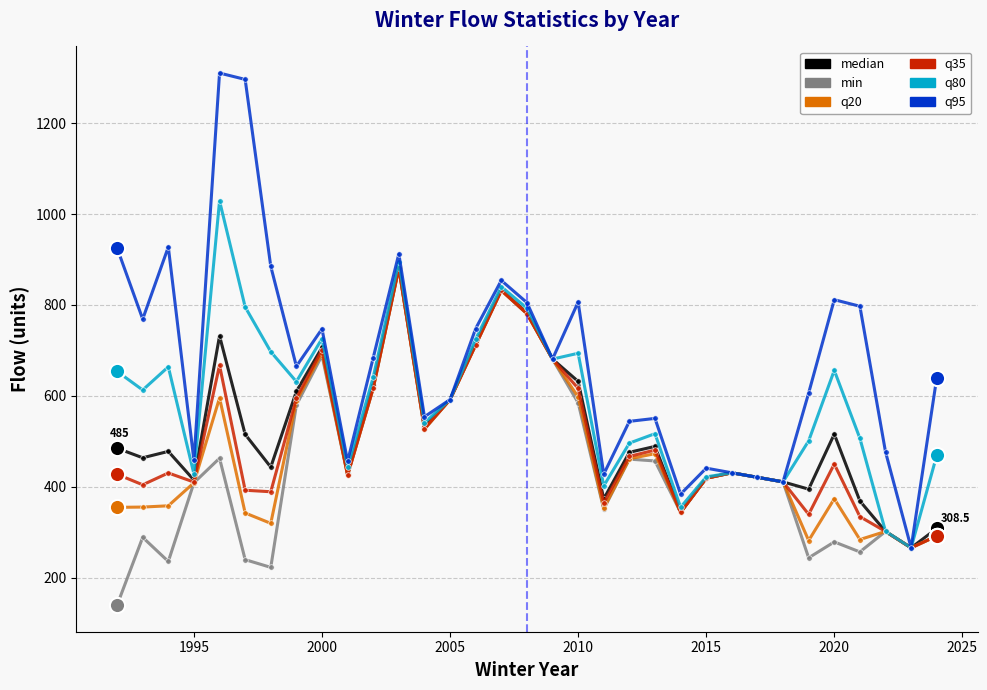

Which series has the largest total across all categories?

q95